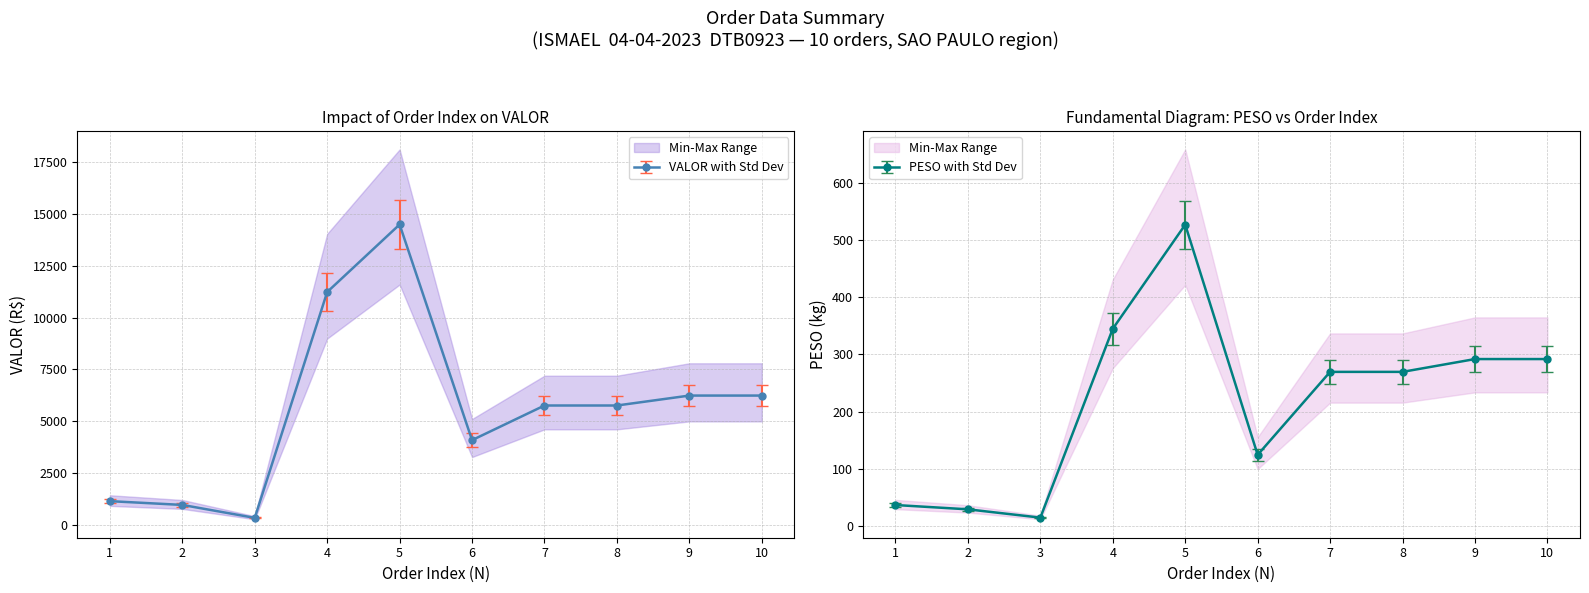

Between 5 and 10, which is larger?

5